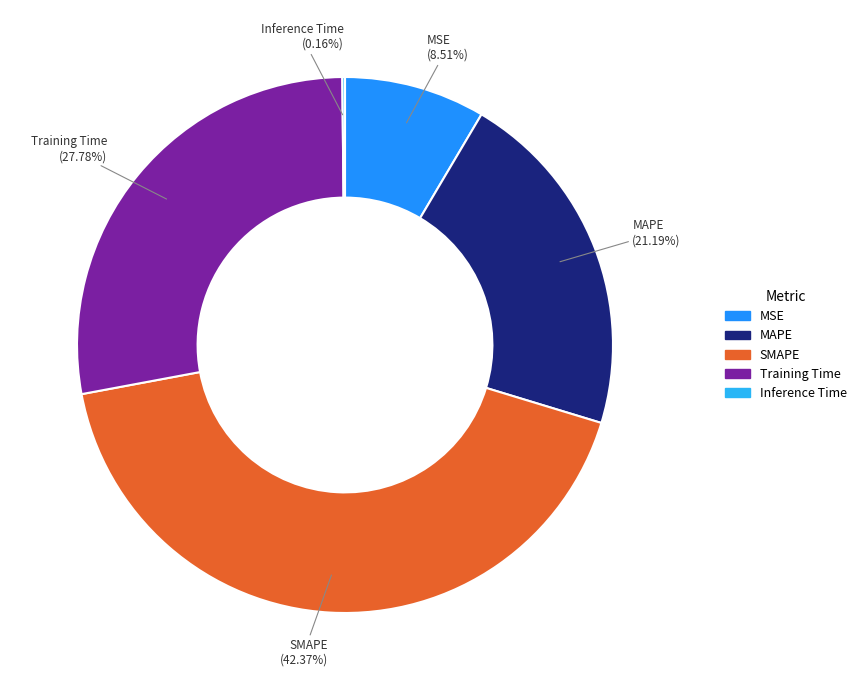

Does MSE account for over 50% of the chart?

No